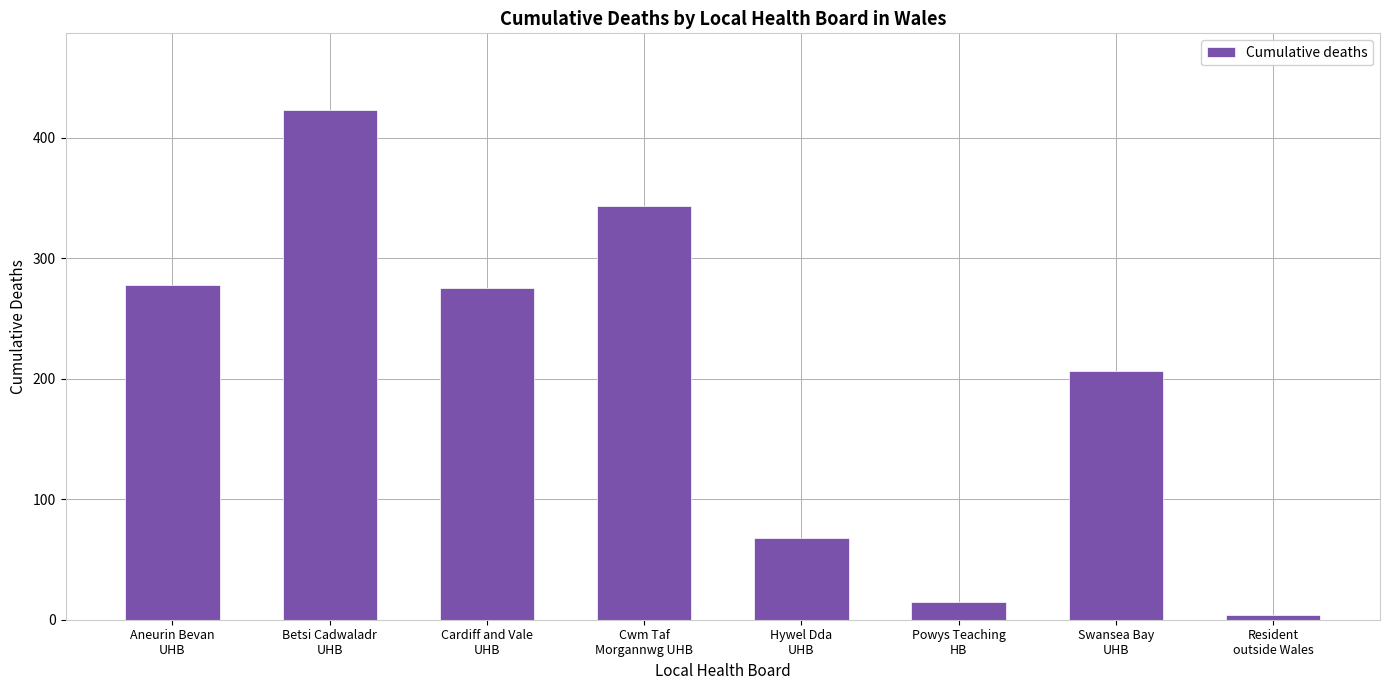

What is the minimum value shown in the chart?

4